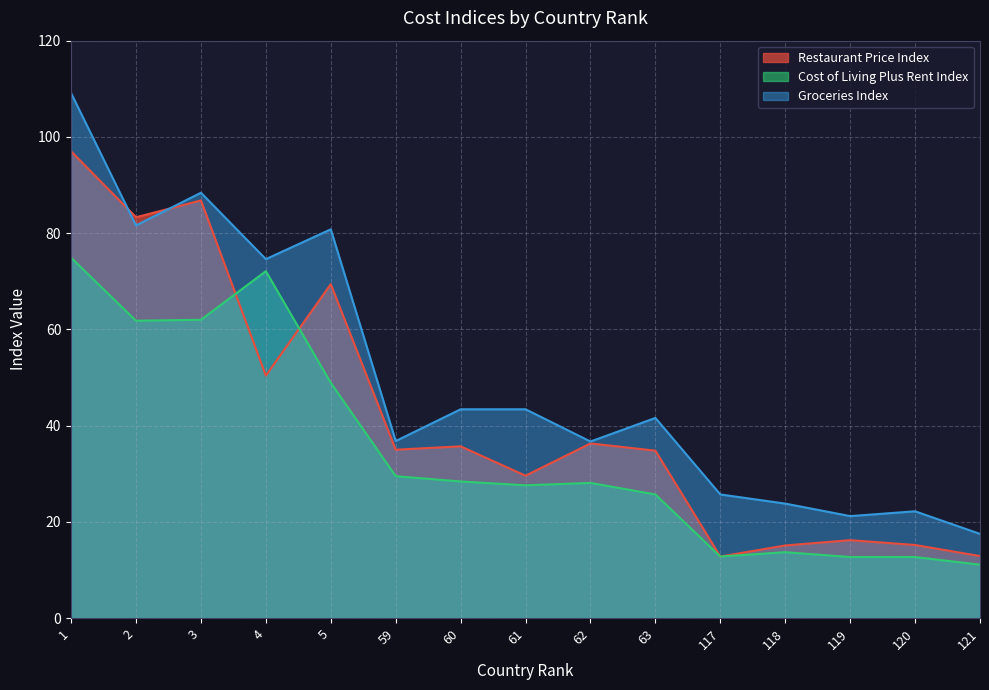

At which label does Restaurant Price Index reach its peak?

1